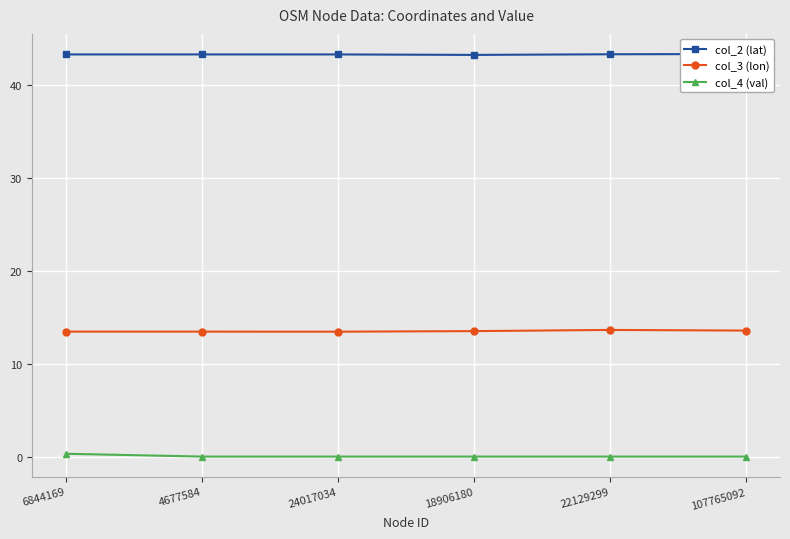

True or false: col_3 (lon) and col_4 (val) intersect in this chart.

False